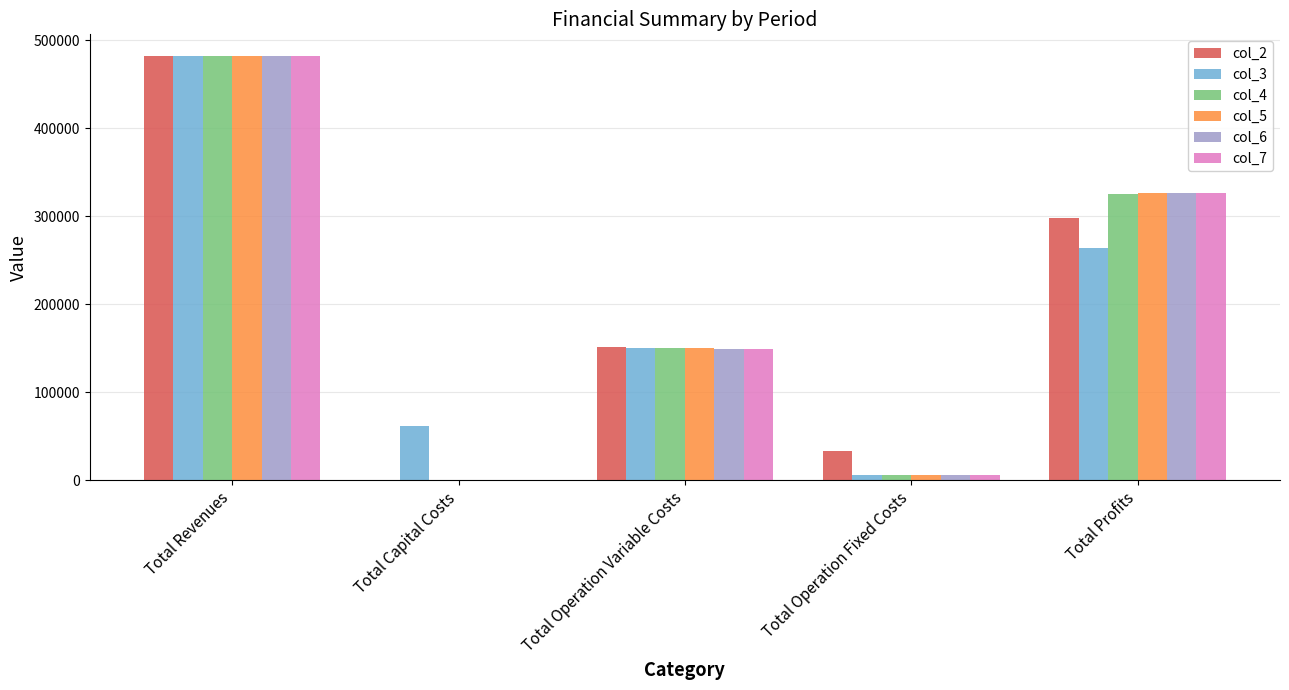

How many values in the col_4 series exceed 150412?

3